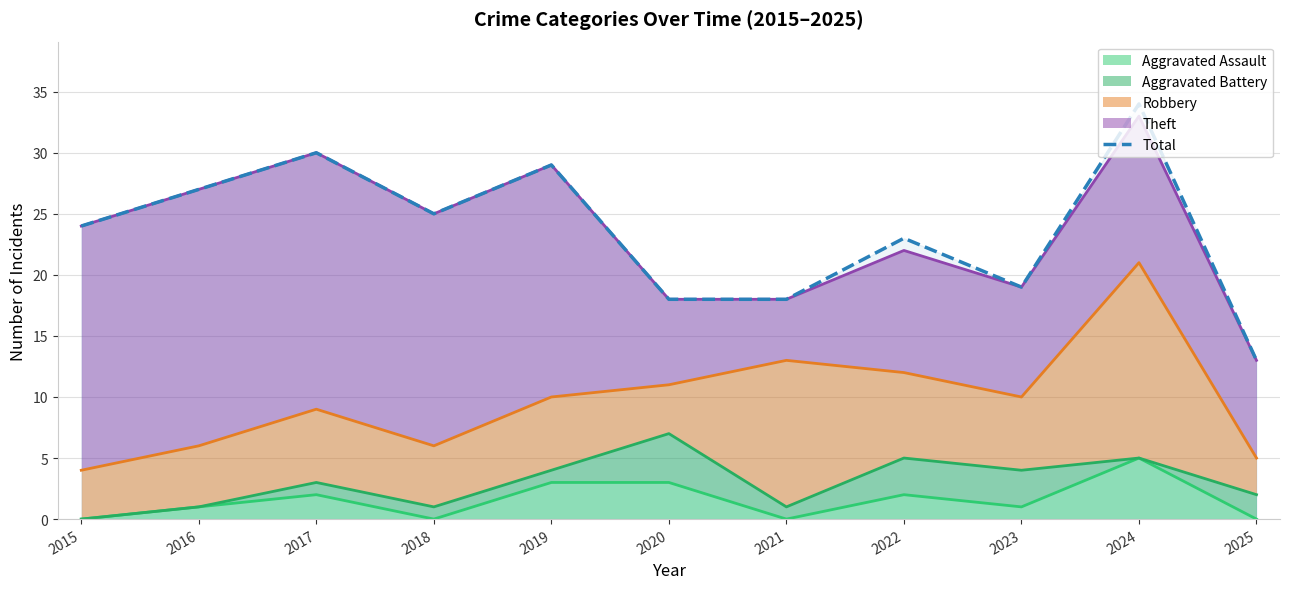

Read the value at 2021, to the nearest 5.

20